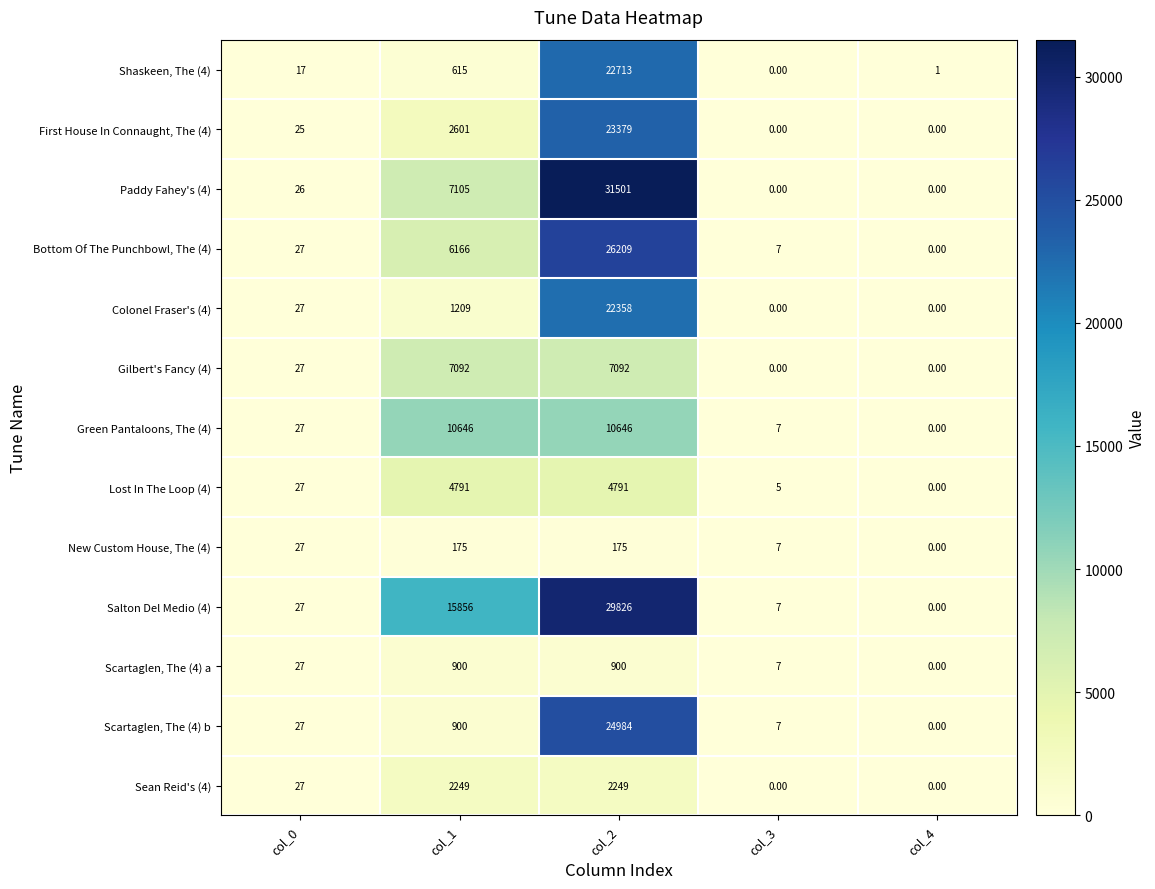

List the series in order of their peak value, highest first.

Paddy Fahey's (4), Salton Del Medio (4), Bottom Of The Punchbowl, The (4), Scartaglen, The (4) b, First House In Connaught, The (4), Shaskeen, The (4), Colonel Fraser's (4), Green Pantaloons, The (4), Gilbert's Fancy (4), Lost In The Loop (4), Sean Reid's (4), Scartaglen, The (4) a, New Custom House, The (4)